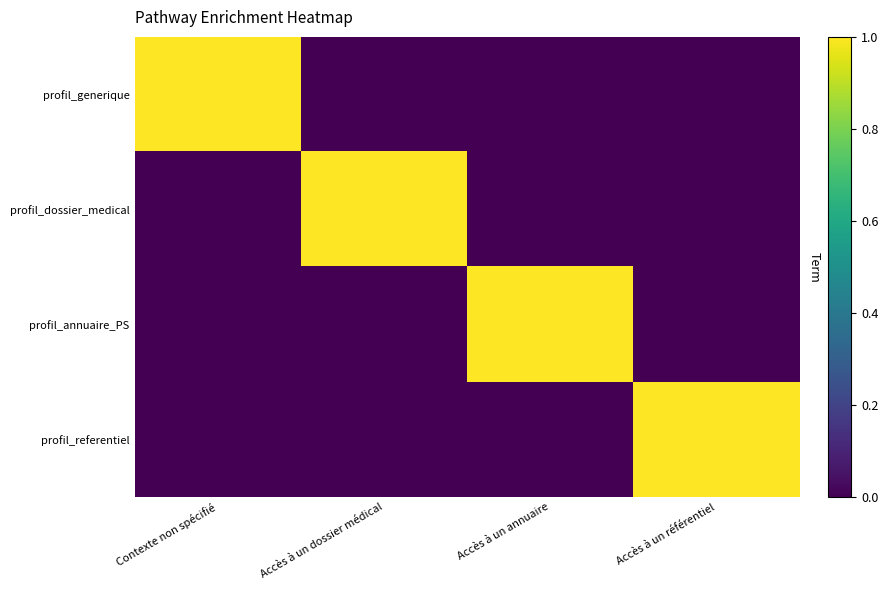

At which category does the chart reach its peak across all series?

Contexte non spécifié